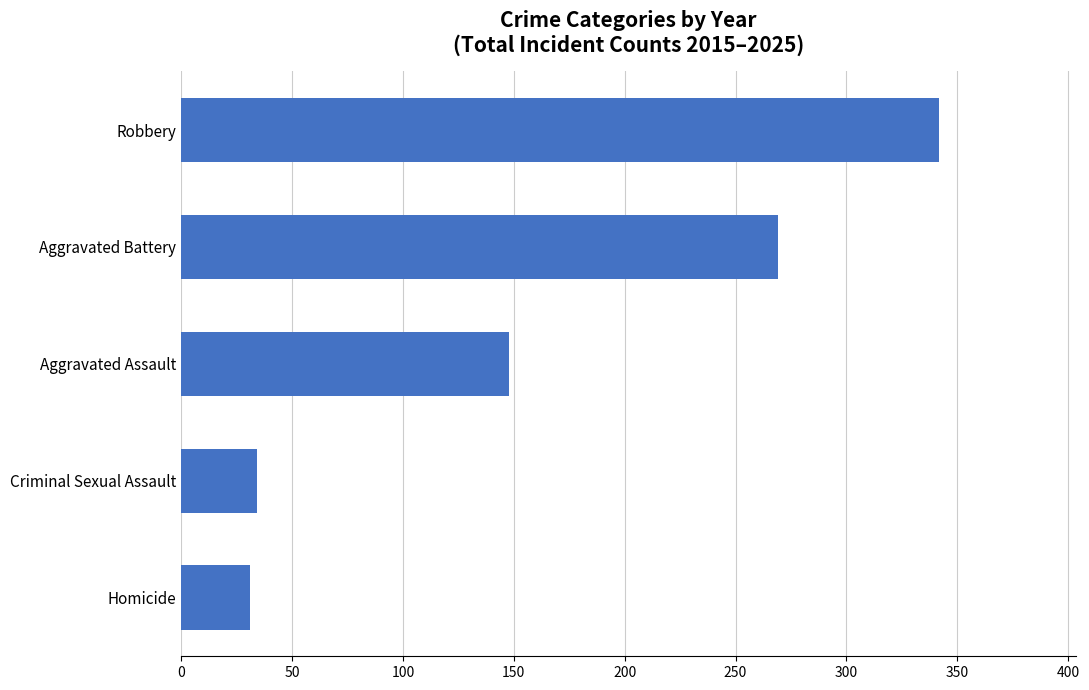

True or false: the data shows 31 at Homicide.

True